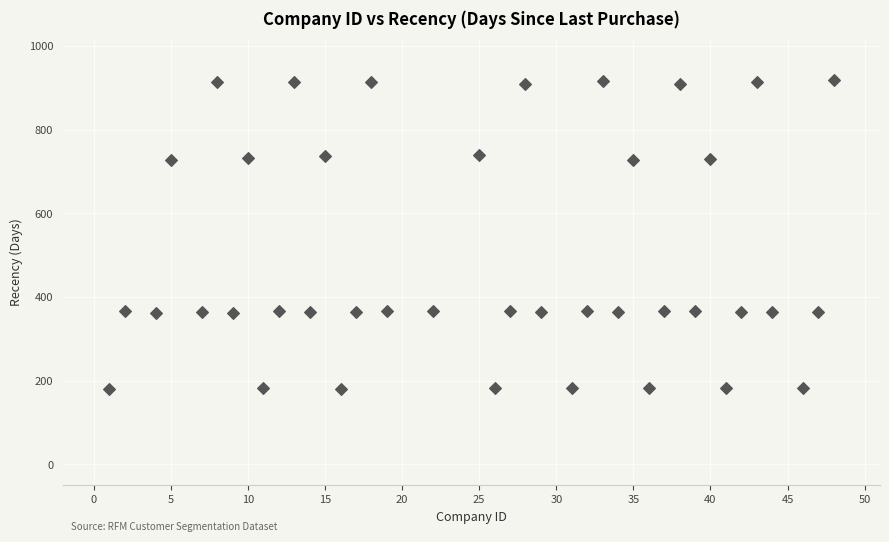

What is the range of Y values (max minus min)?

738.6